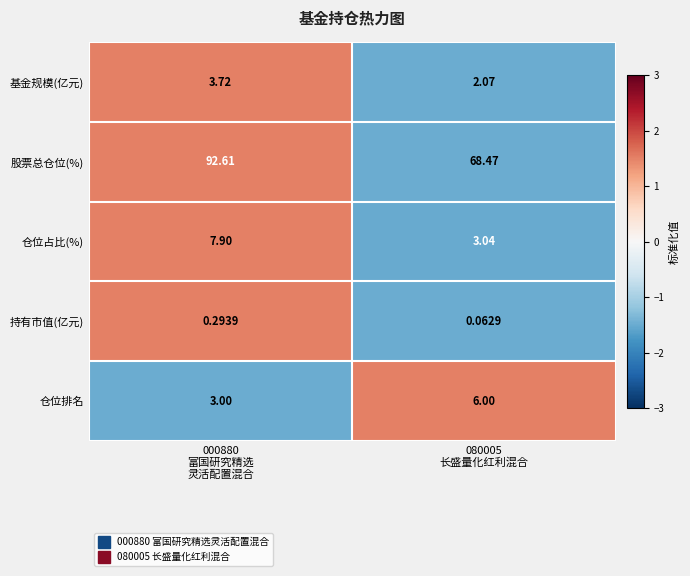

What is the difference between the highest and lowest values at 000880
富国研究精选
灵活配置混合?

92.3